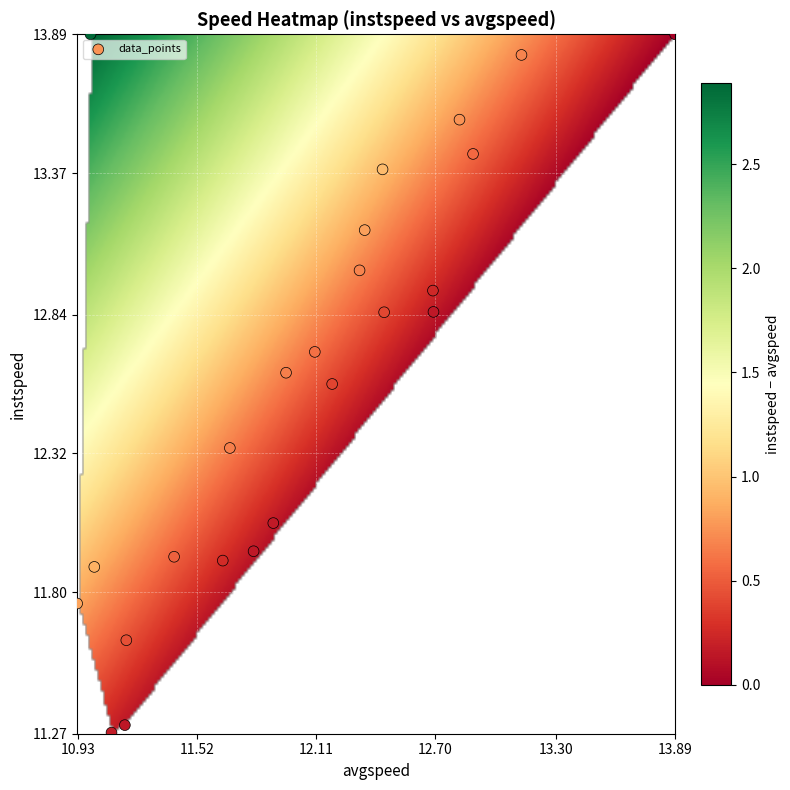

What is the range of Y values (max minus min)?

2.6